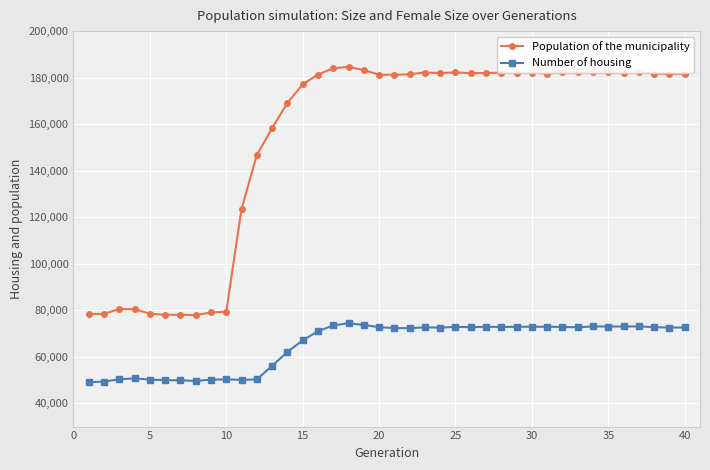

Rank the series by their average value, from highest to lowest.

Population of the municipality, Number of housing